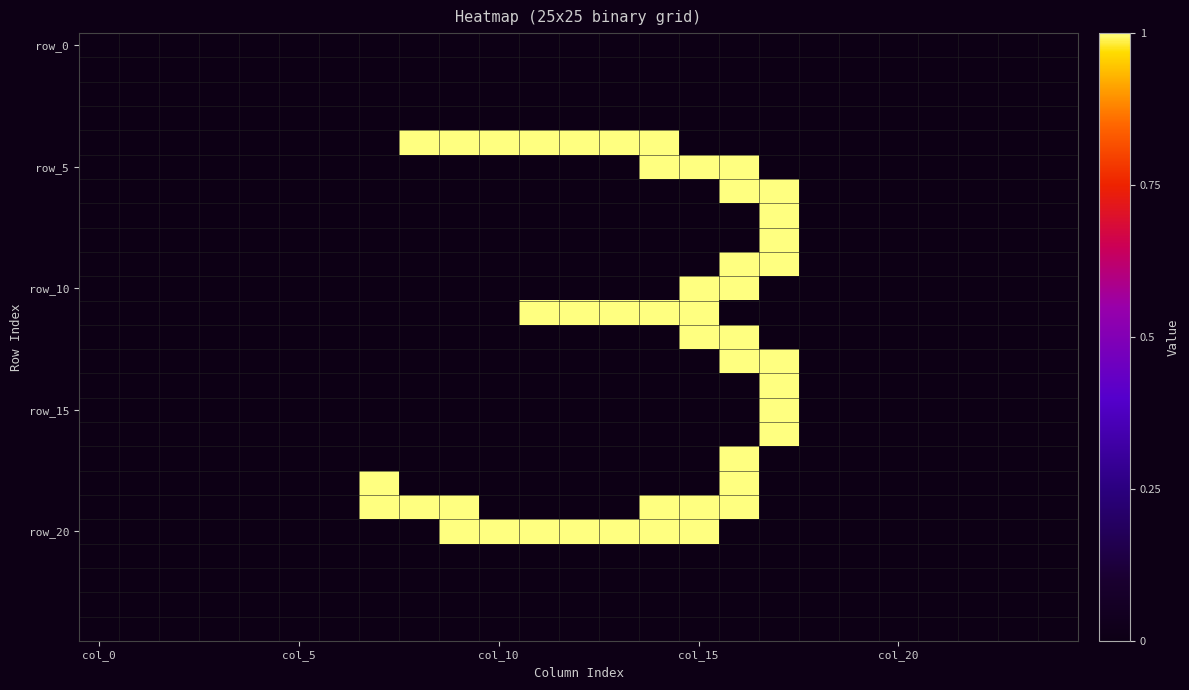

How many data points does each series have?

25